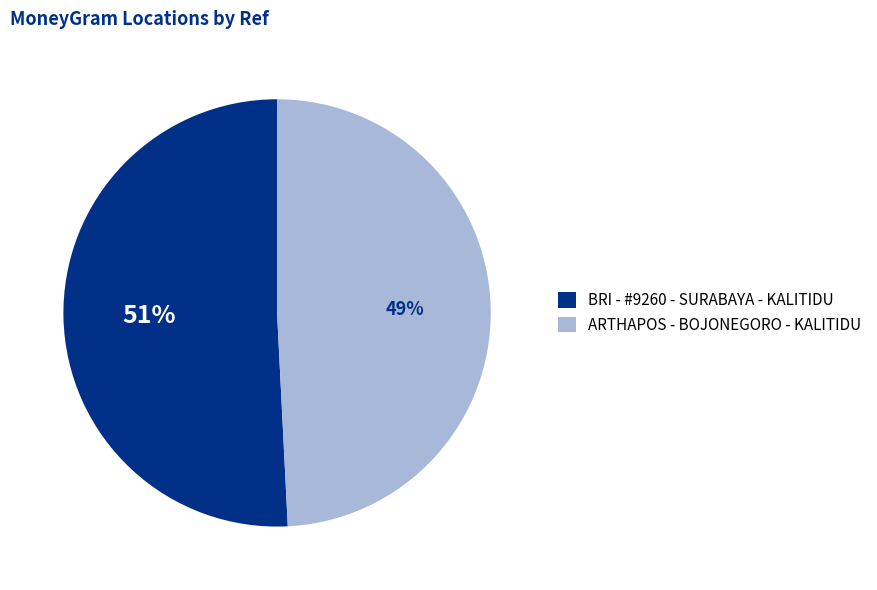

How many slices are in this pie chart?

2